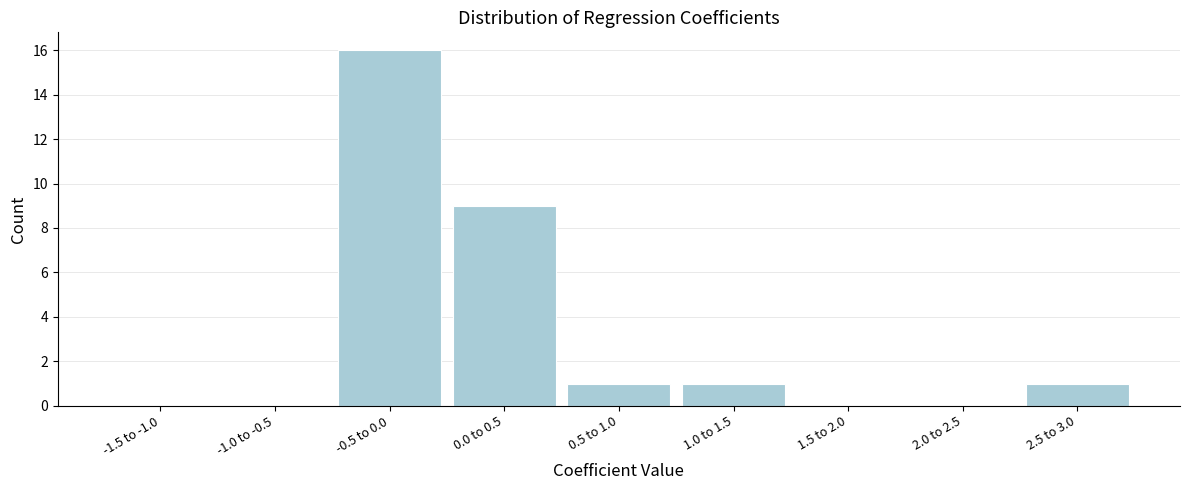

Reading left to right, list all the values displayed in this chart.

-1.5 to -1.0=0	-1.0 to -0.5=0	-0.5 to 0.0=16	0.0 to 0.5=9	0.5 to 1.0=1	1.0 to 1.5=1	1.5 to 2.0=0	2.0 to 2.5=0	2.5 to 3.0=1